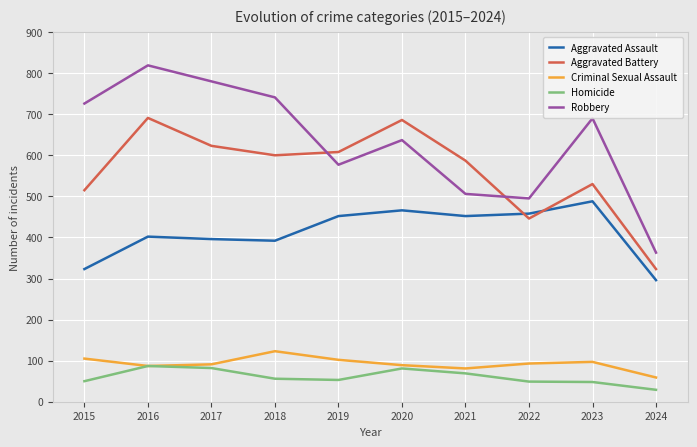

List the series in order of their peak value, lowest first.

Homicide, Criminal Sexual Assault, Aggravated Assault, Aggravated Battery, Robbery